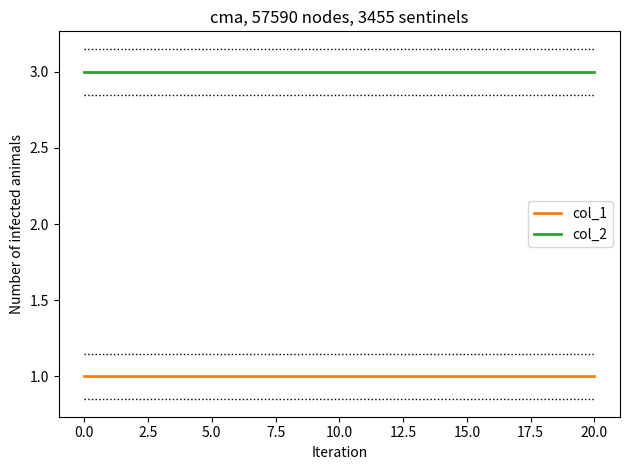

Does the chart display data point markers on the line(s)?

No